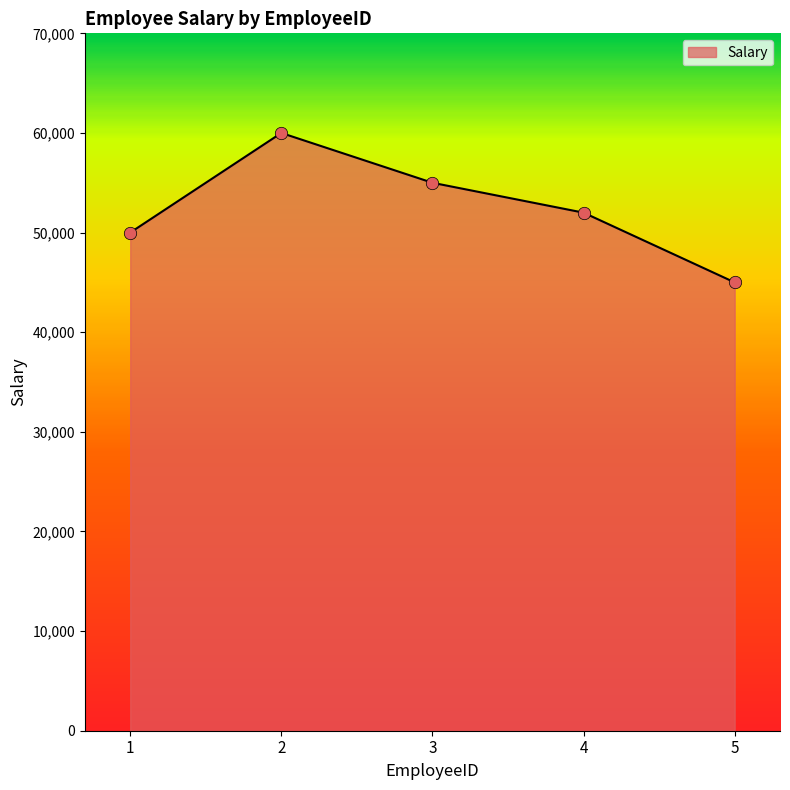

Between 1 and 5, which is larger?

1